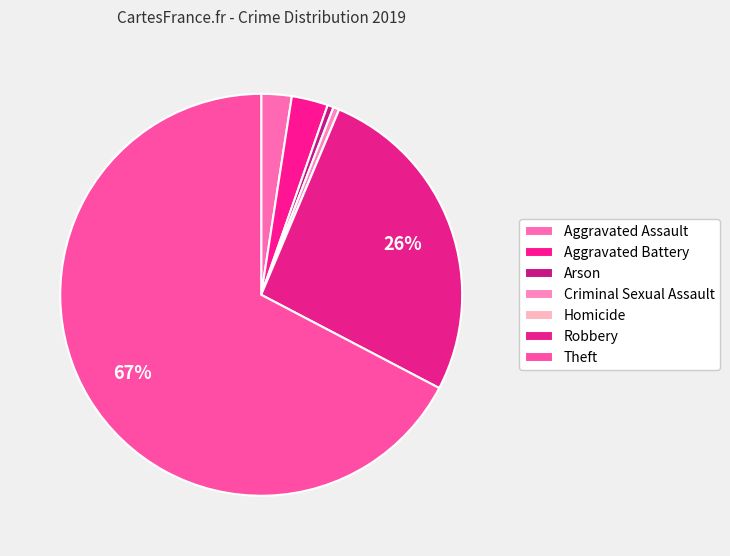

How many slices are in this pie chart?

7